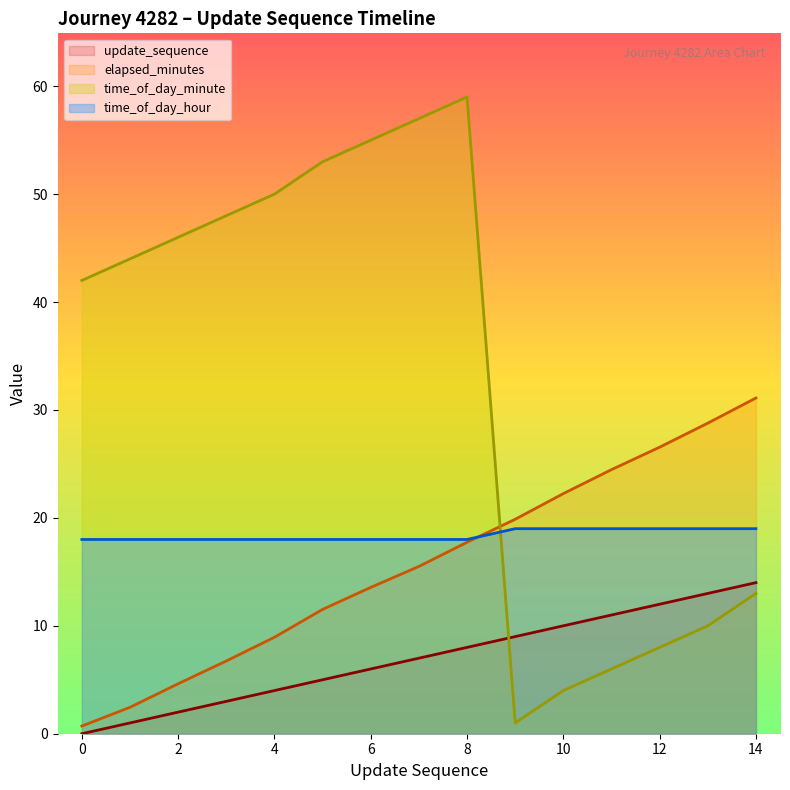

At which label does elapsed_minutes first exceed 15?

7